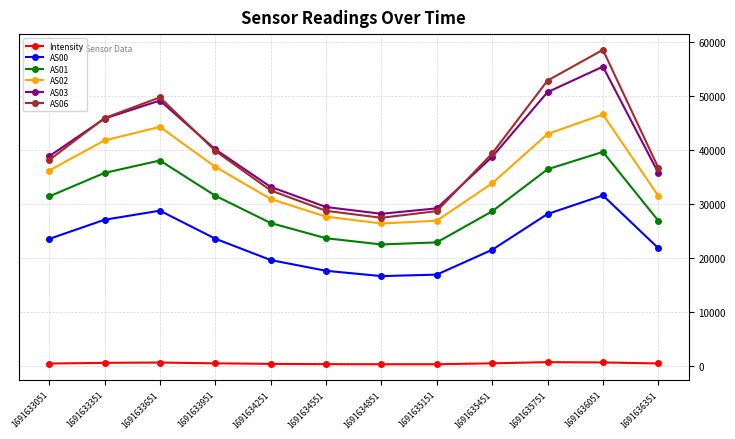

What is the sum of all AS03 values?

474703.0